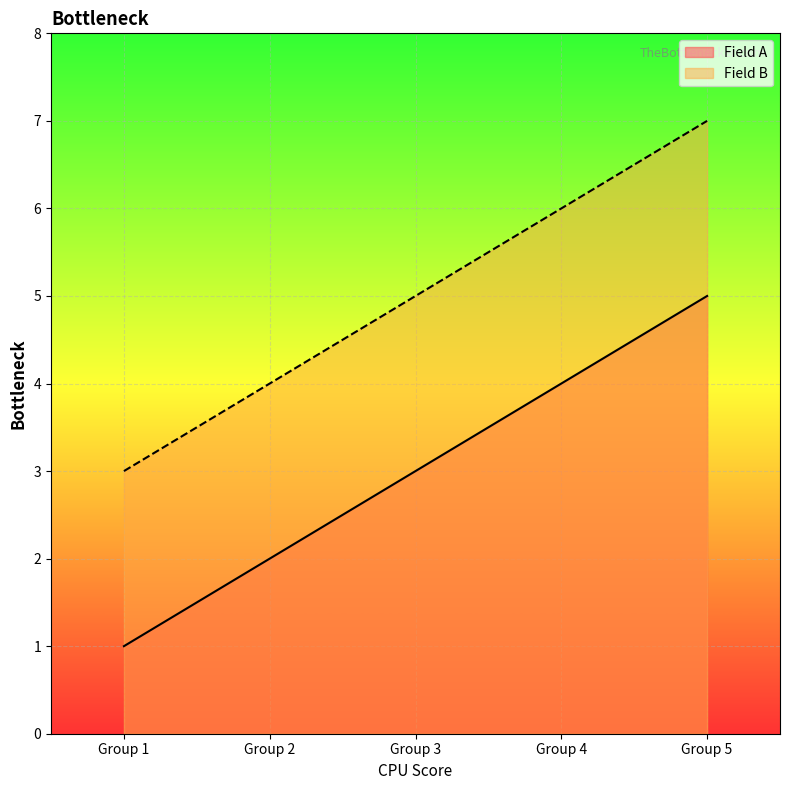

Count the Field B values in the range 4 to 6.

3